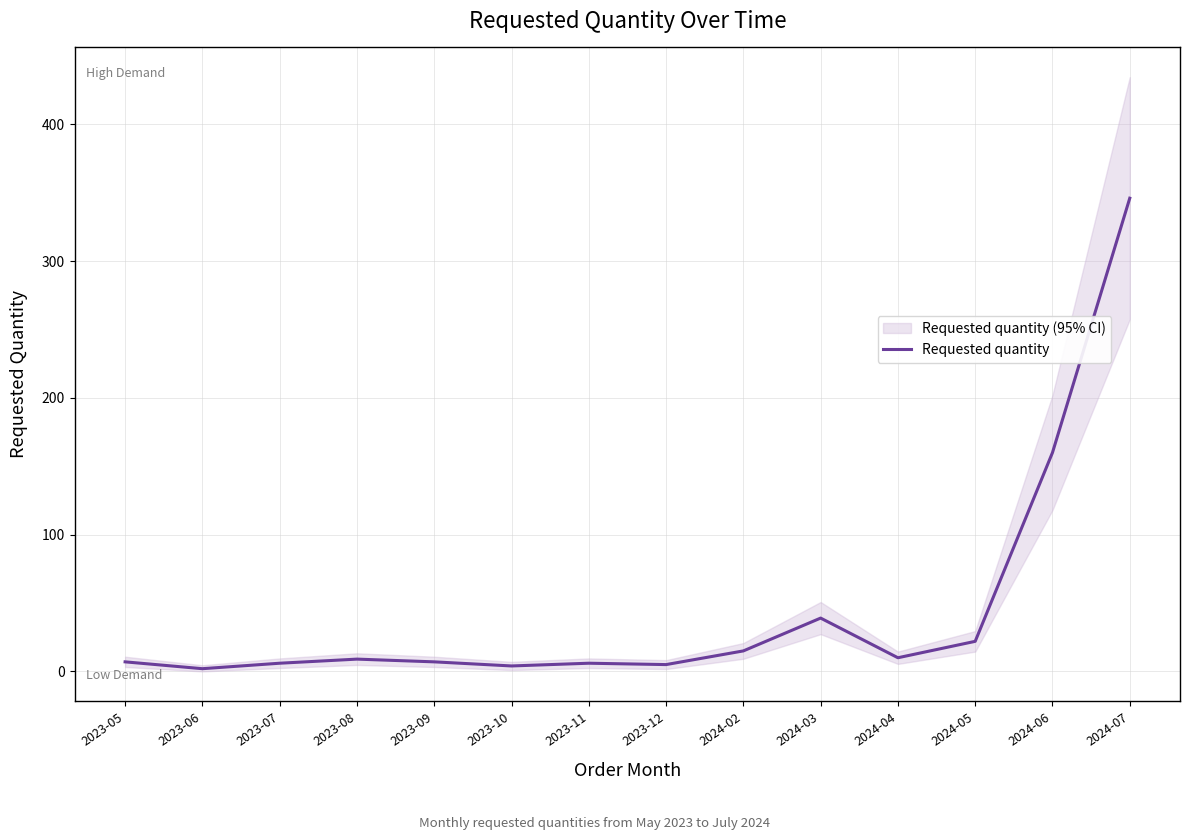

How many points are lower than both their immediate neighbors (excluding endpoints)?

4